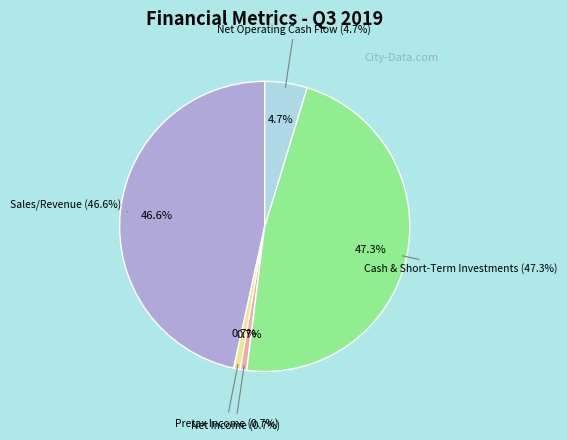

To the nearest percent, what is the difference between the largest and smallest slice percentages?

47%